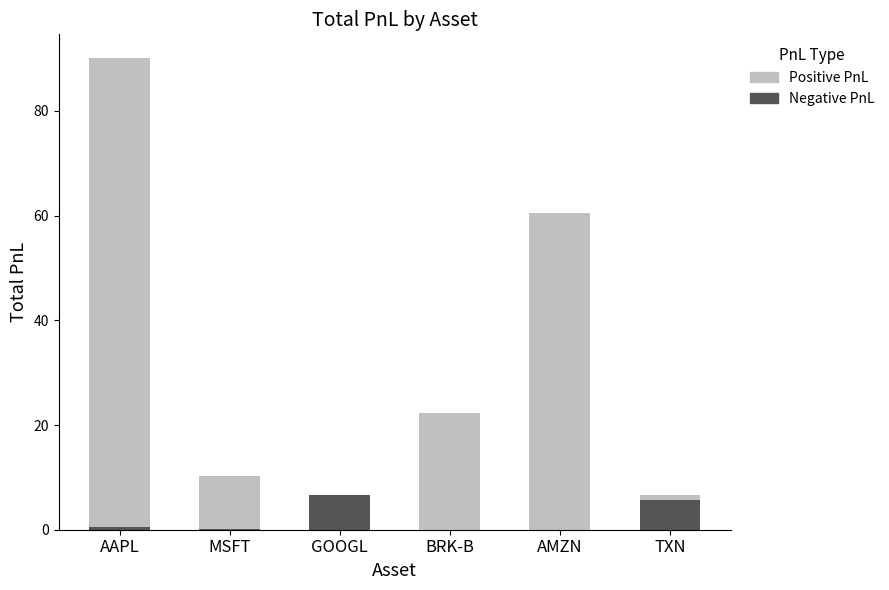

What are all the series names shown in the legend?

Positive PnL, Negative PnL